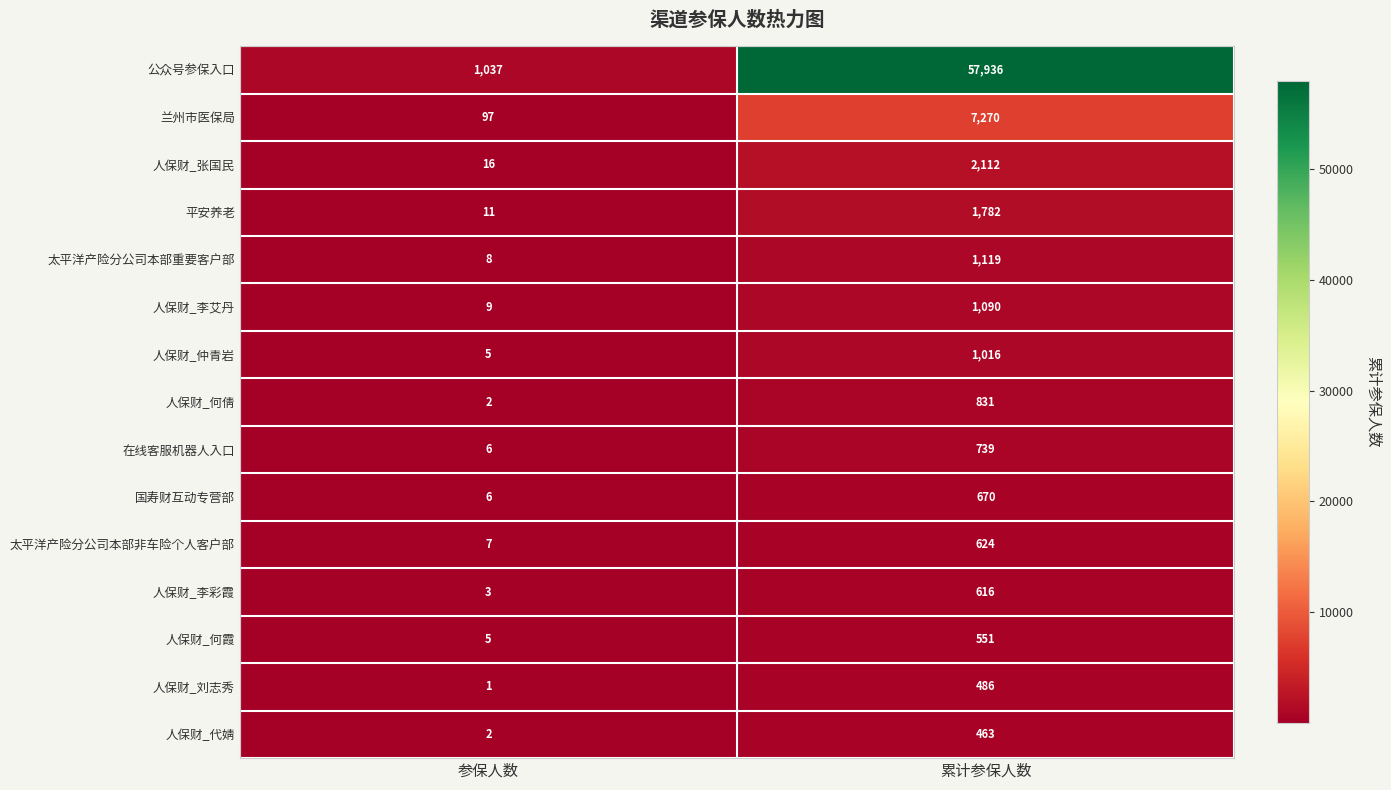

What is the difference between the maximum and minimum values in the 人保财_李艾丹 series?

1081